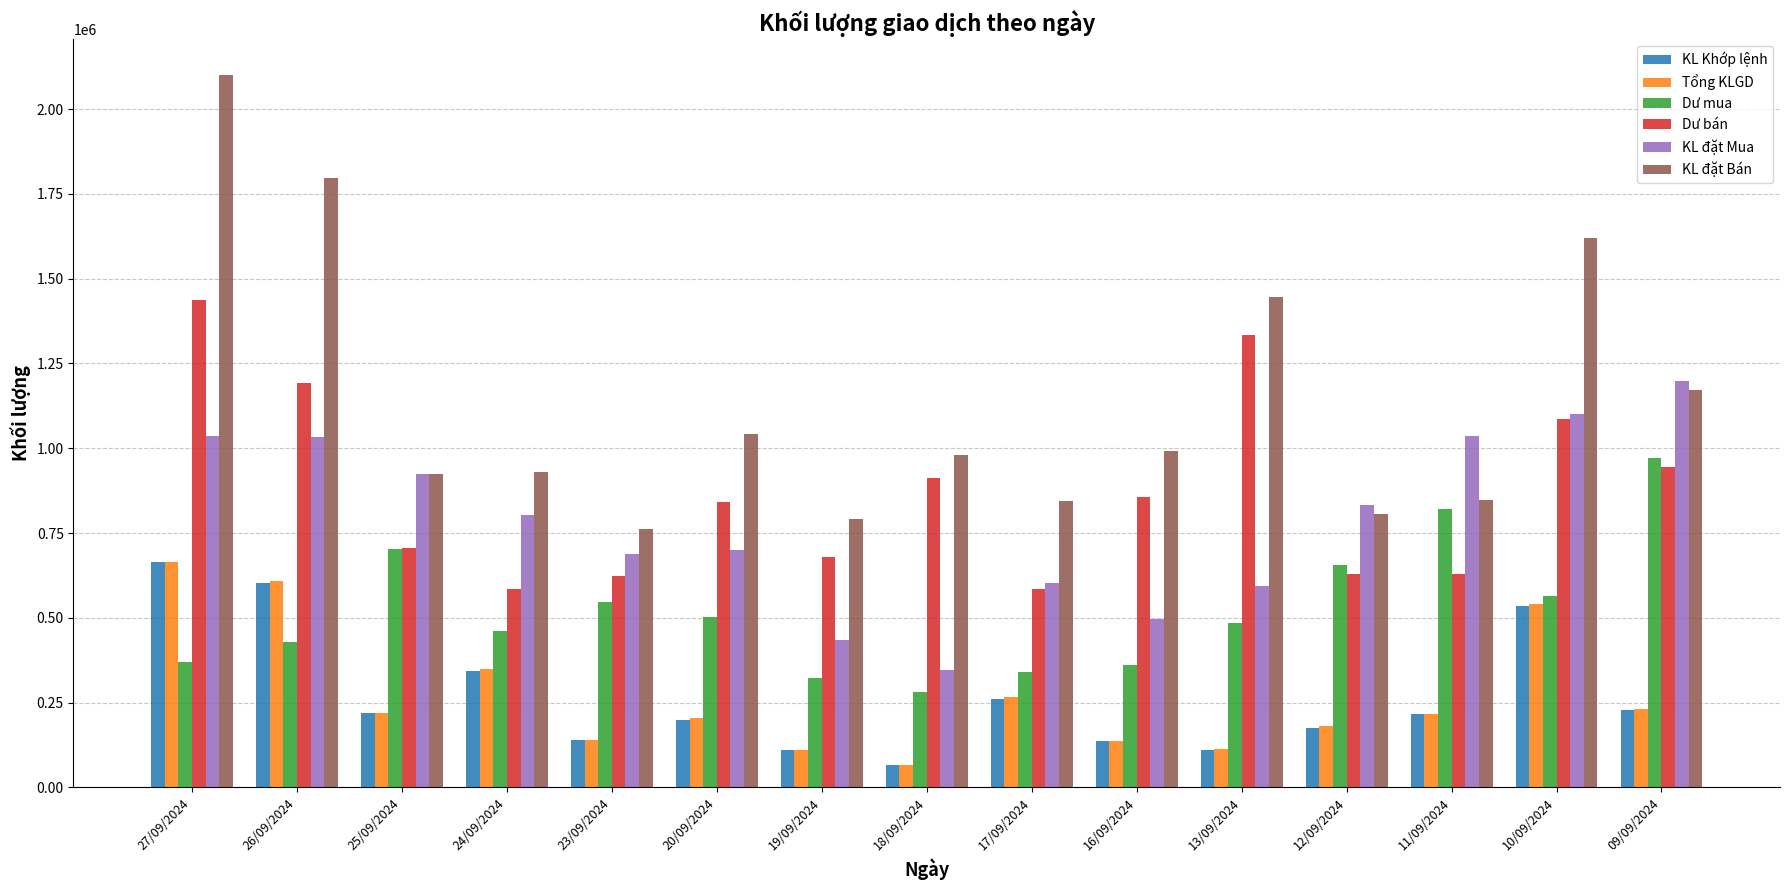

What is the total value across all series at 13/09/2024?

4084300